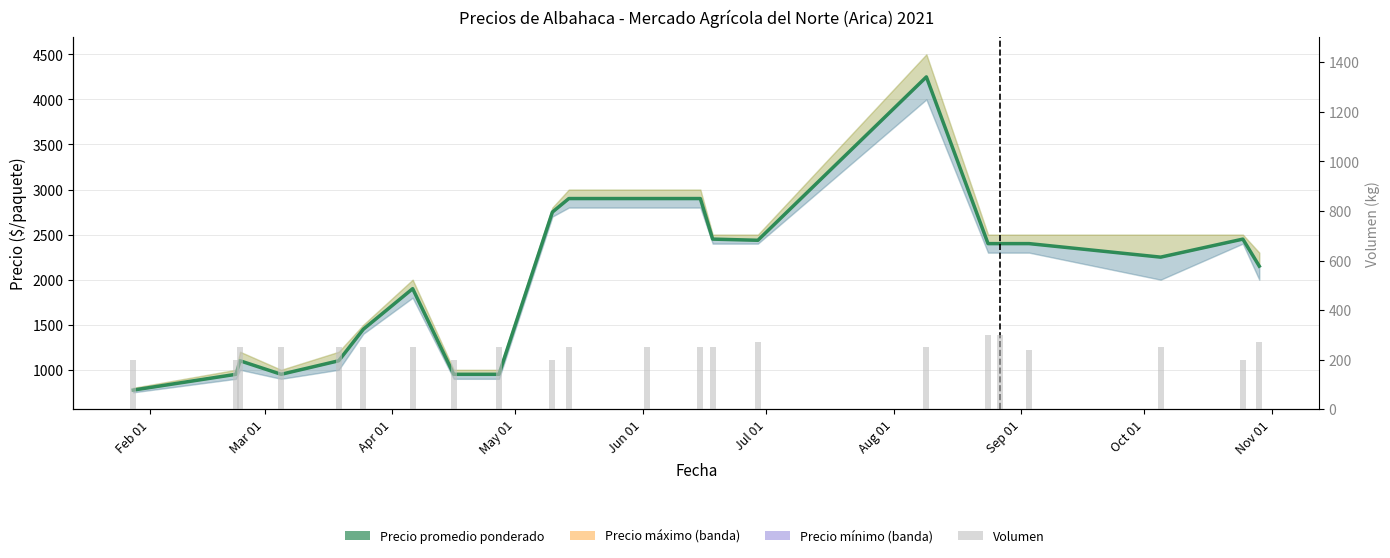

True or false: Volumen has a value of 66 at 10.

False